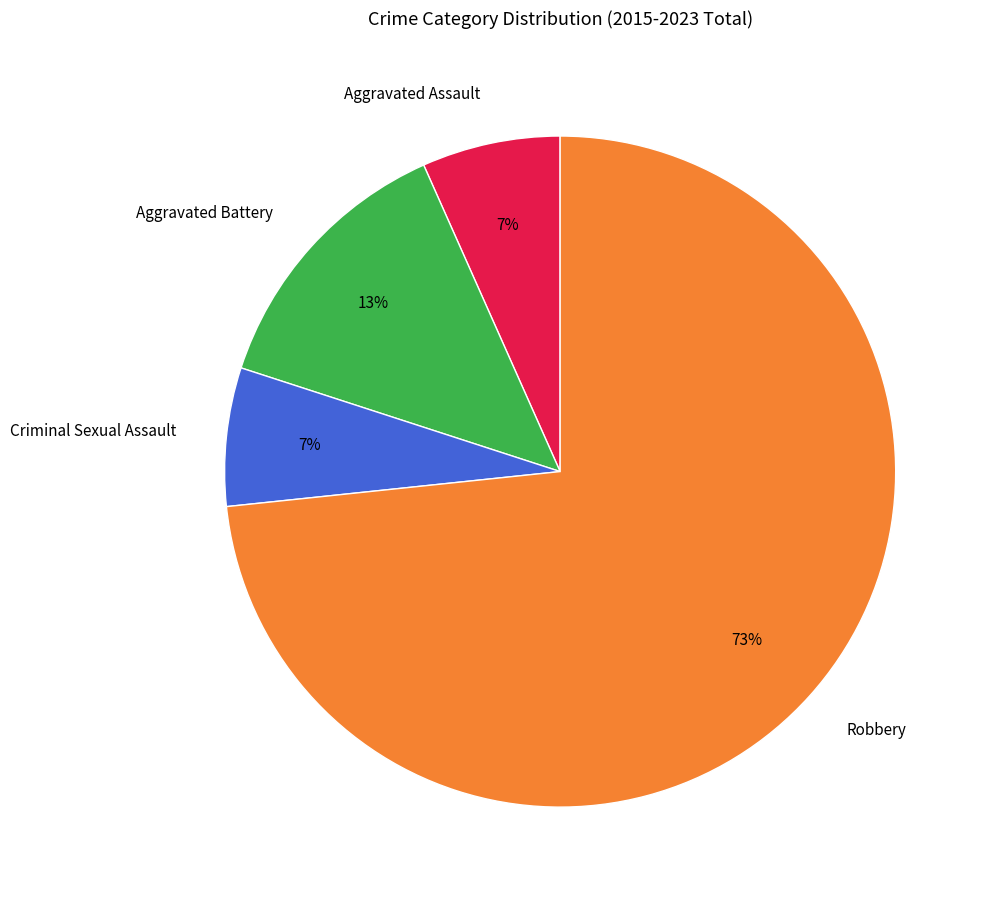

True or false: Criminal Sexual Assault accounts for 14% of the total.

False